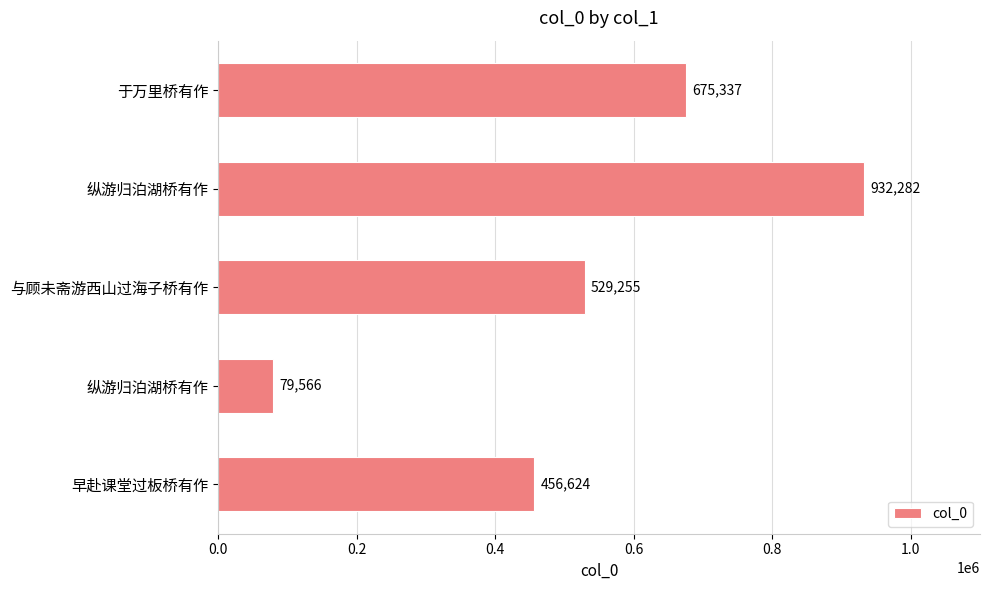

How many values are below 529255?

2